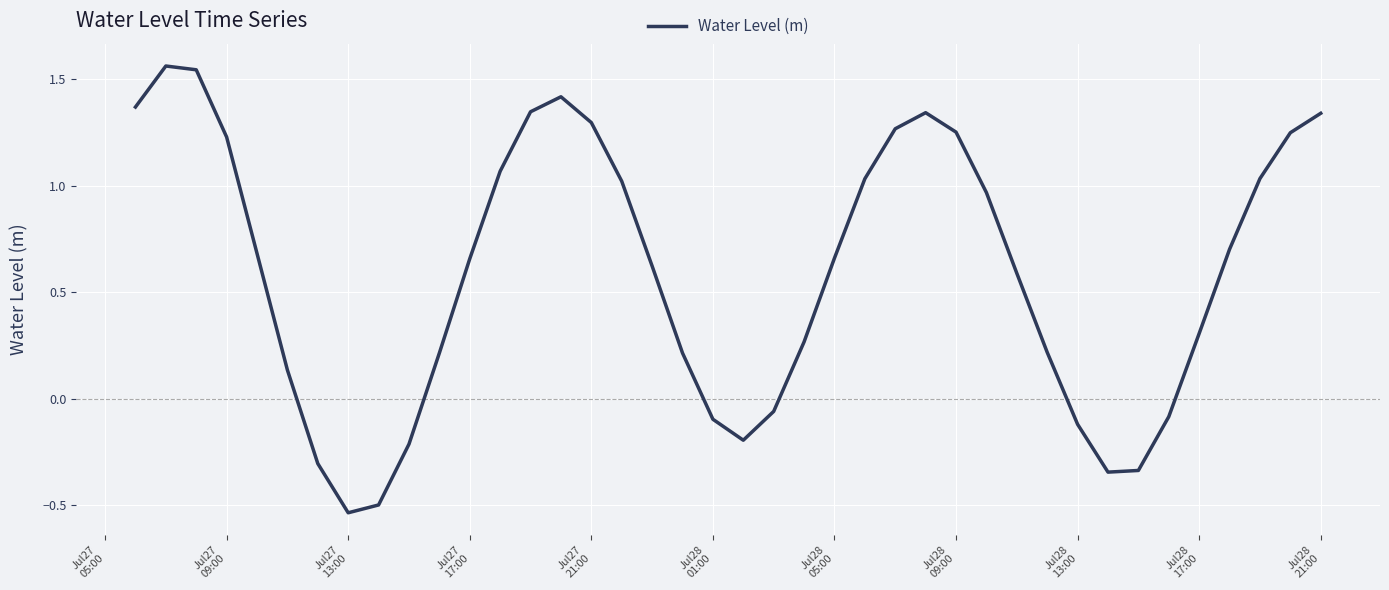

What is the difference between the maximum and minimum values?

2.1